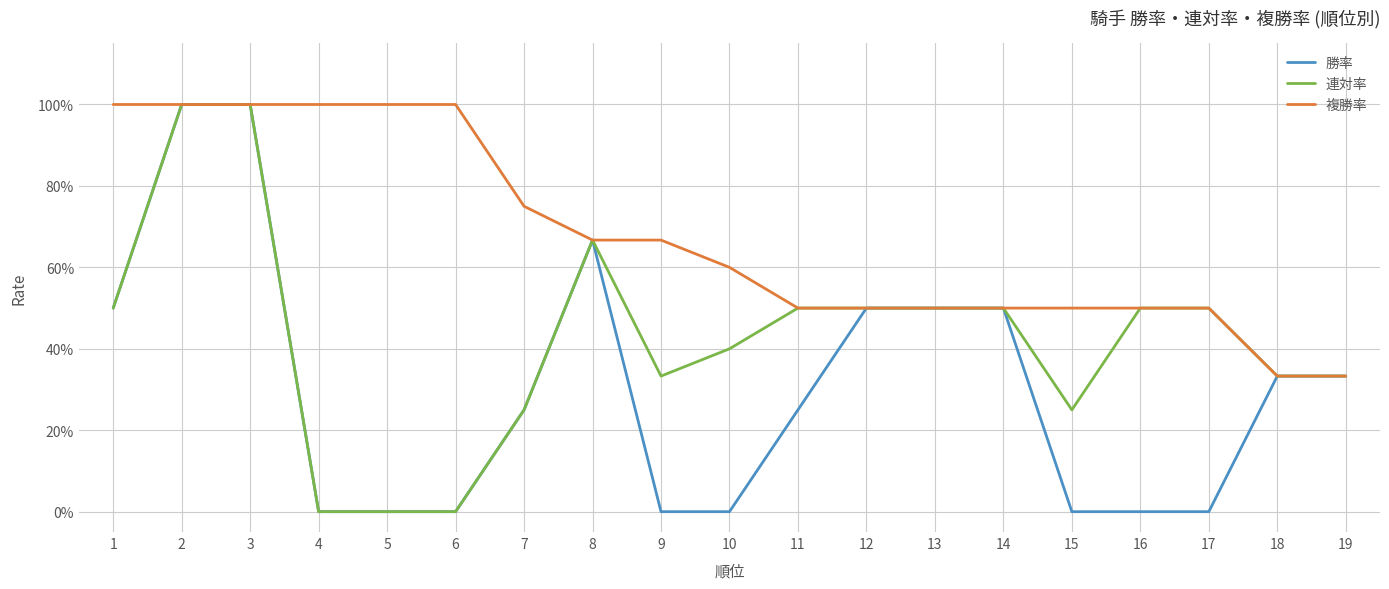

Reading left to right, extract all data points from this chart.

勝率: 0.5	1.0	1.0	0.0	0.0	0.0	0.2	0.7	0.0	0.0	0.2	0.5	0.5	0.5	0.0	0.0	0.0	0.3	0.3
連対率: 0.5	1.0	1.0	0.0	0.0	0.0	0.2	0.7	0.3	0.4	0.5	0.5	0.5	0.5	0.2	0.5	0.5	0.3	0.3
複勝率: 1.0	1.0	1.0	1.0	1.0	1.0	0.8	0.7	0.7	0.6	0.5	0.5	0.5	0.5	0.5	0.5	0.5	0.3	0.3